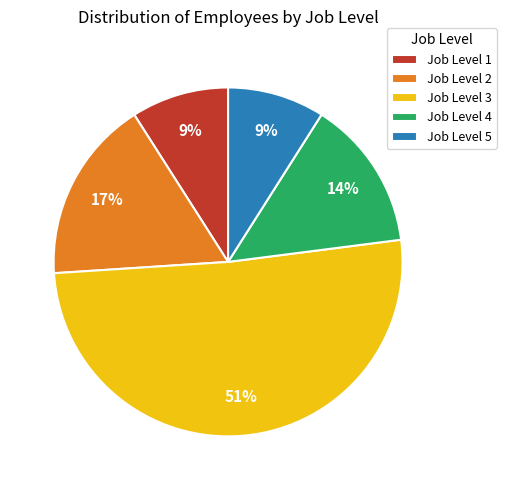

To the nearest percent, what percentage of the pie is Job Level 4?

14%